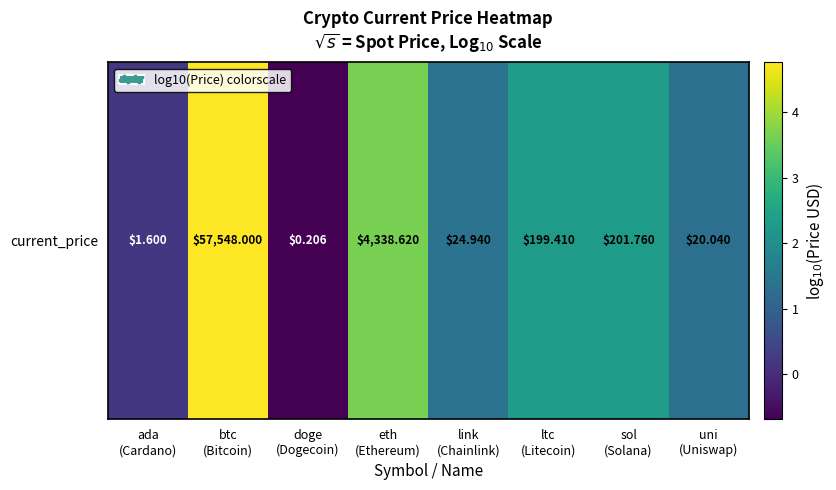

At which label is the value closest to 2?

ltc
(Litecoin)